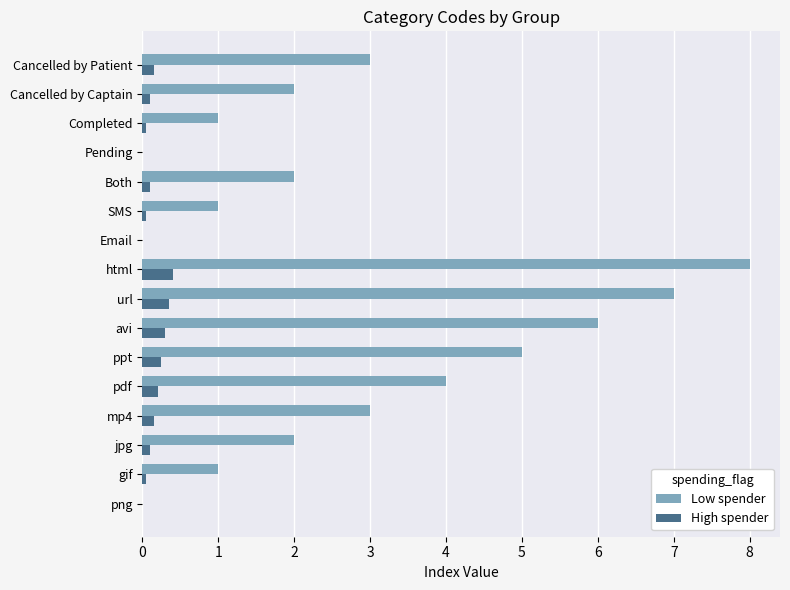

Read the Low spender value at pdf.

4.0